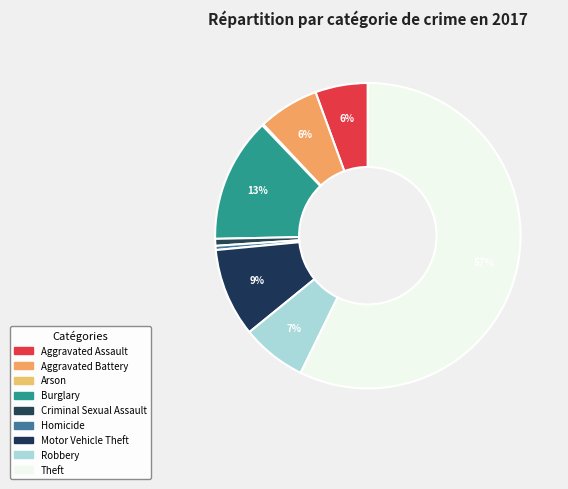

To the nearest percent, what percentage of the pie is Aggravated Assault?

6%